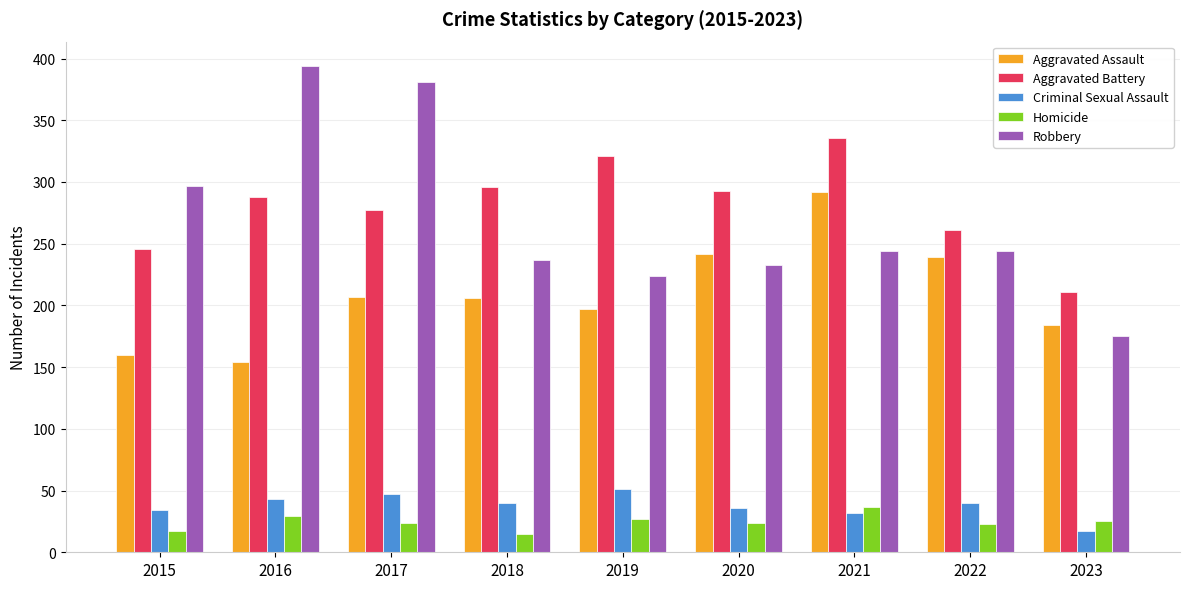

Which series has the largest total across all categories?

Aggravated Battery